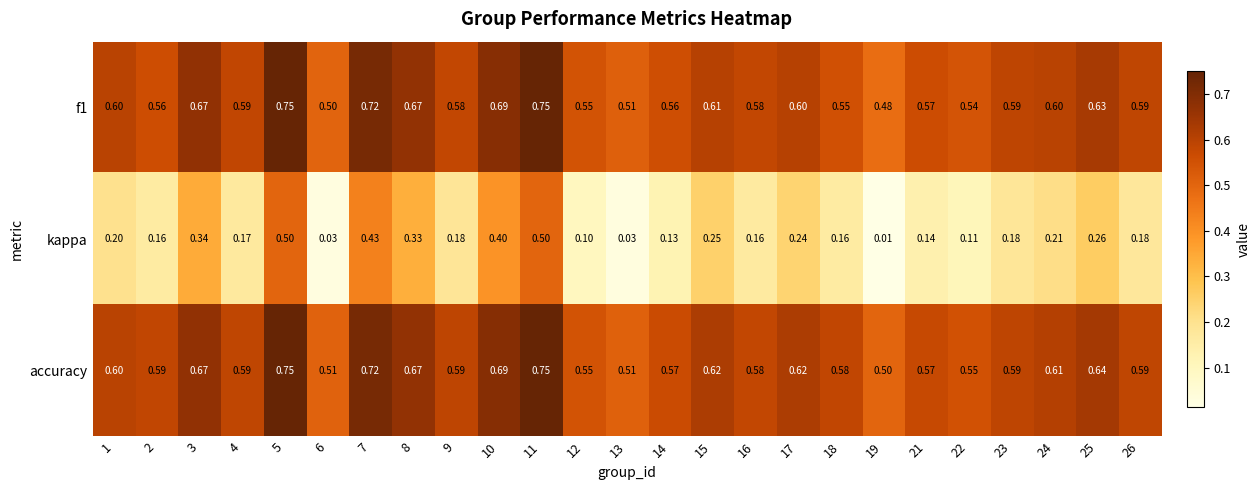

Between 5 and 7, which series saw the biggest shift?

kappa